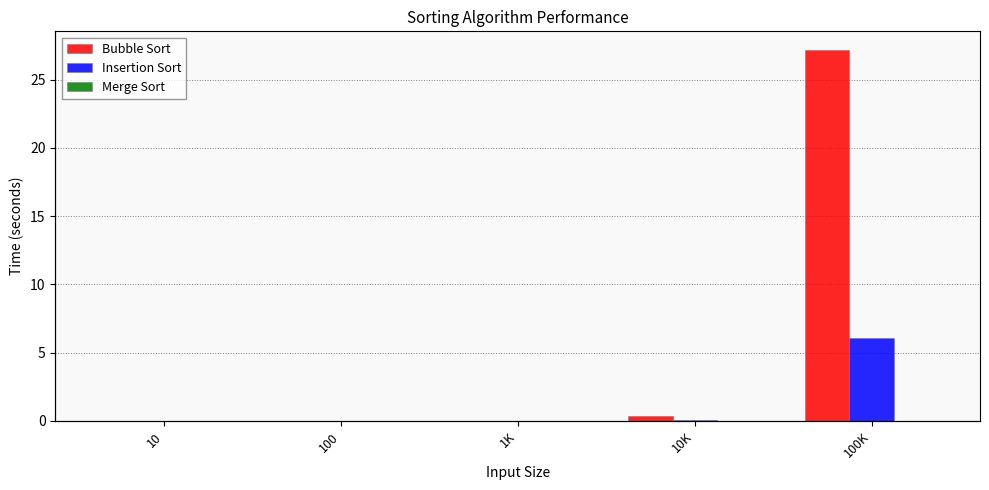

Does the chart contain any negative values?

No